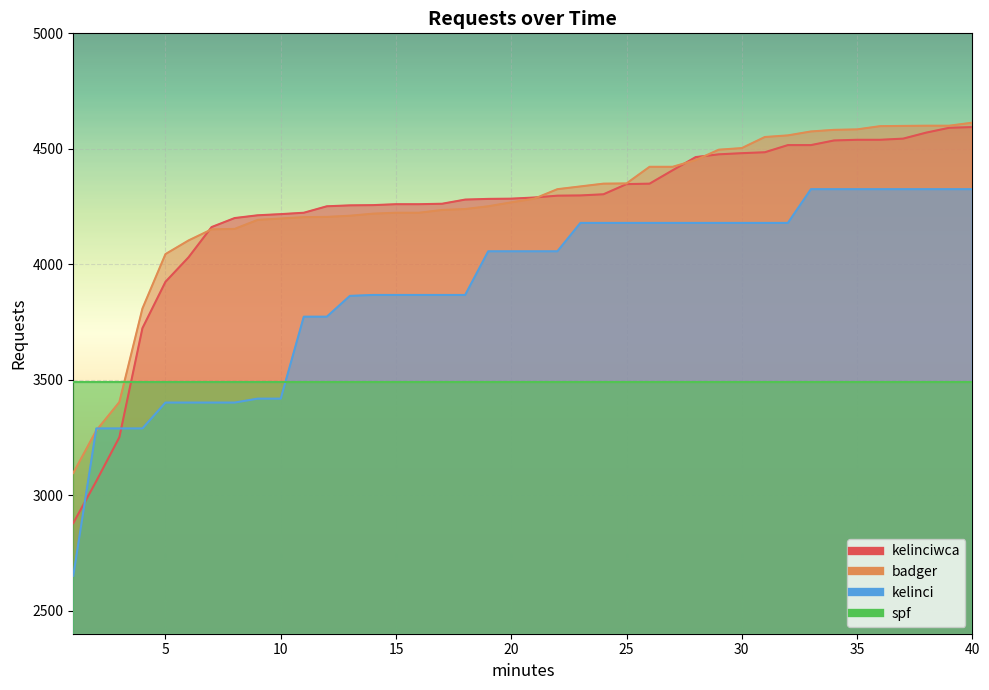

What is the sum of the badger values at 28 and 39?

9051